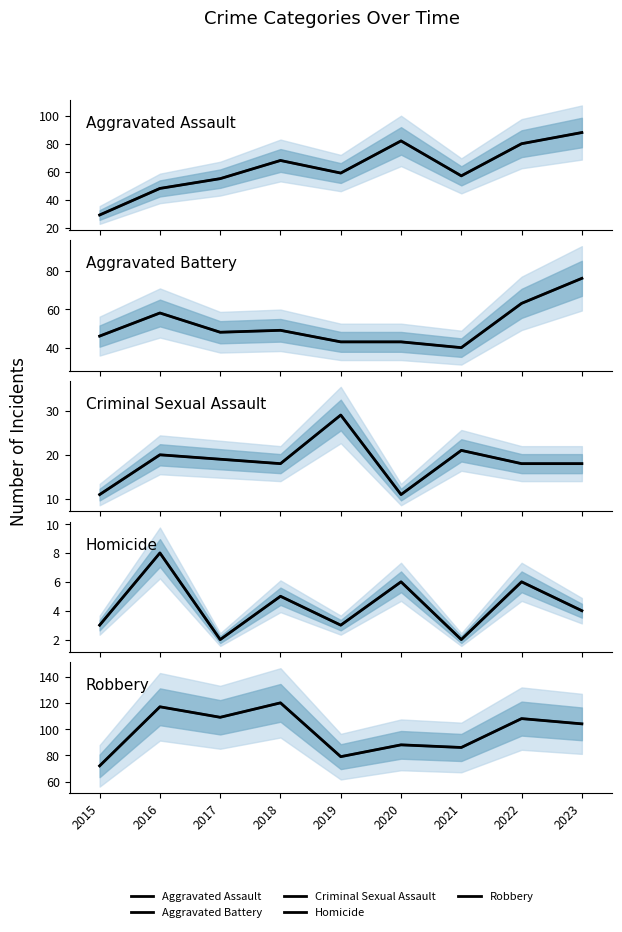

How many values in the Criminal Sexual Assault series exceed 18?

4